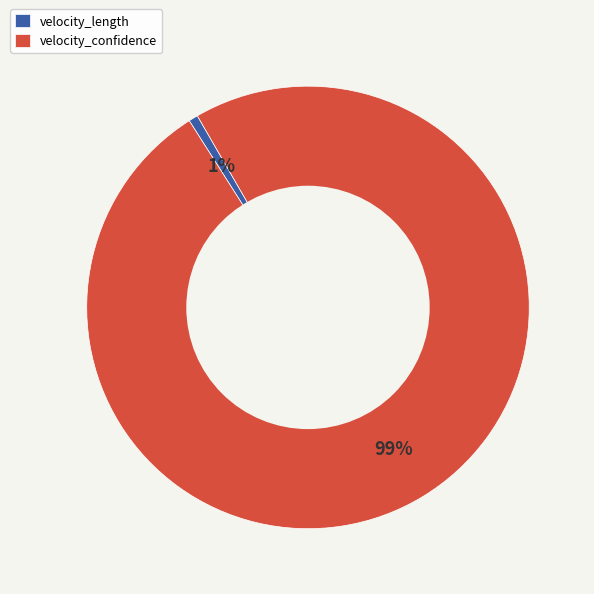

To the nearest percent, what percentage of the pie is velocity_length?

1%